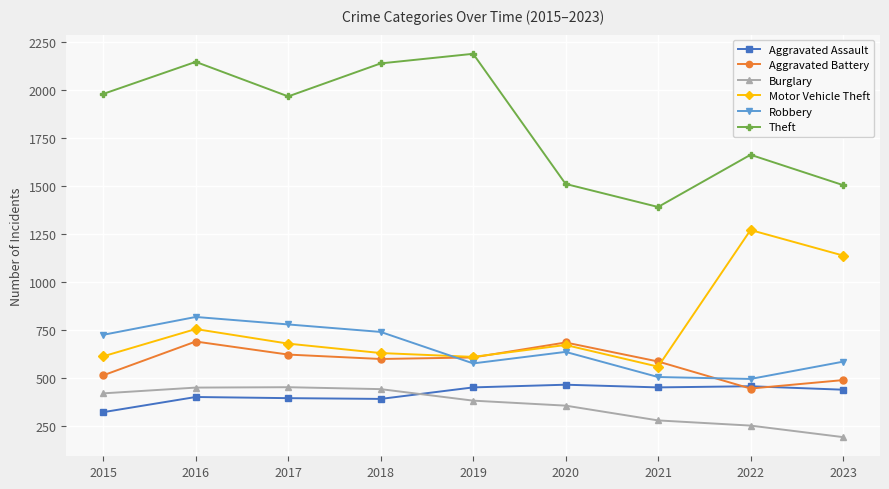

How many values in the Burglary series are below 383?

4